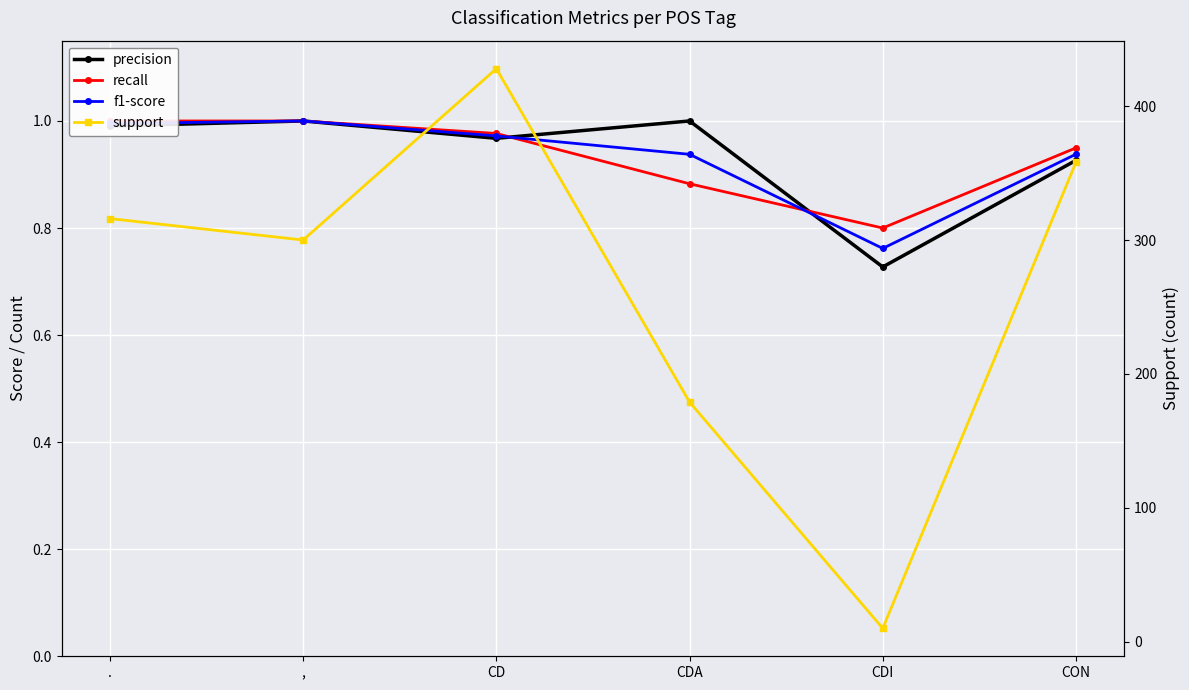

What position from the left is CDA?

4